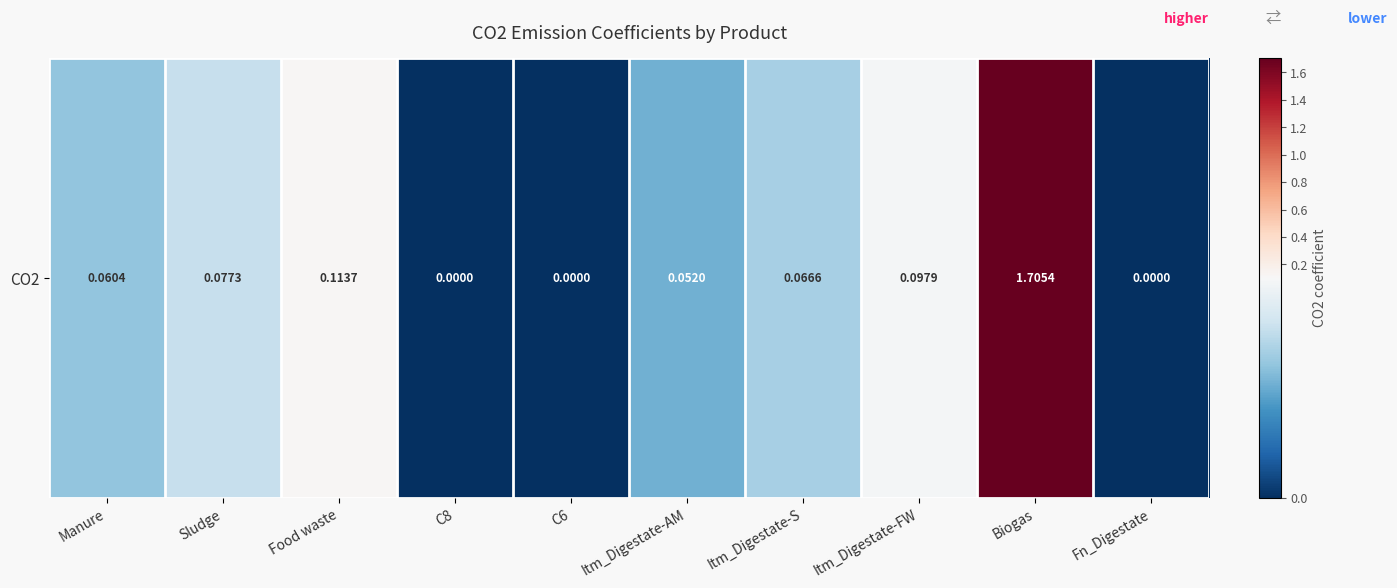

What value does the data have at Food waste?

0.1